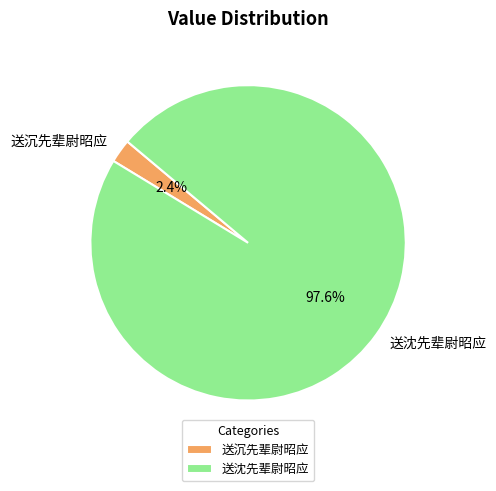

Rank the categories by value from highest to lowest.

送沈先辈尉昭应, 送沉先辈尉昭应